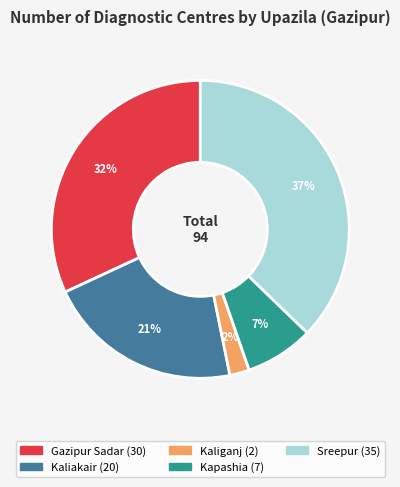

Rank the categories by value from lowest to highest.

Kaliganj, Kapashia, Kaliakair, Gazipur Sadar, Sreepur